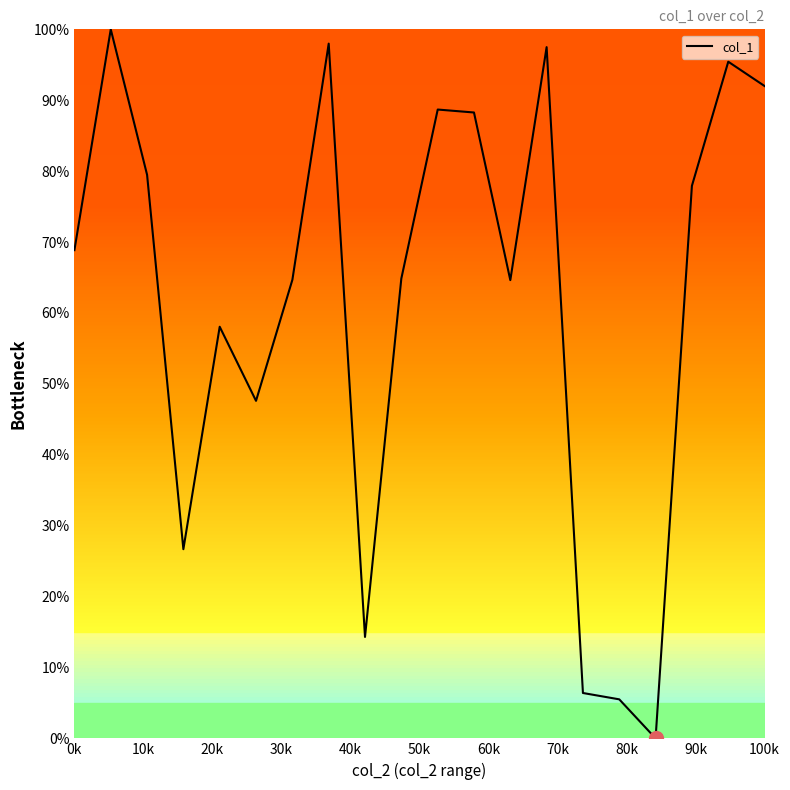

How many lines are shown in the chart?

1